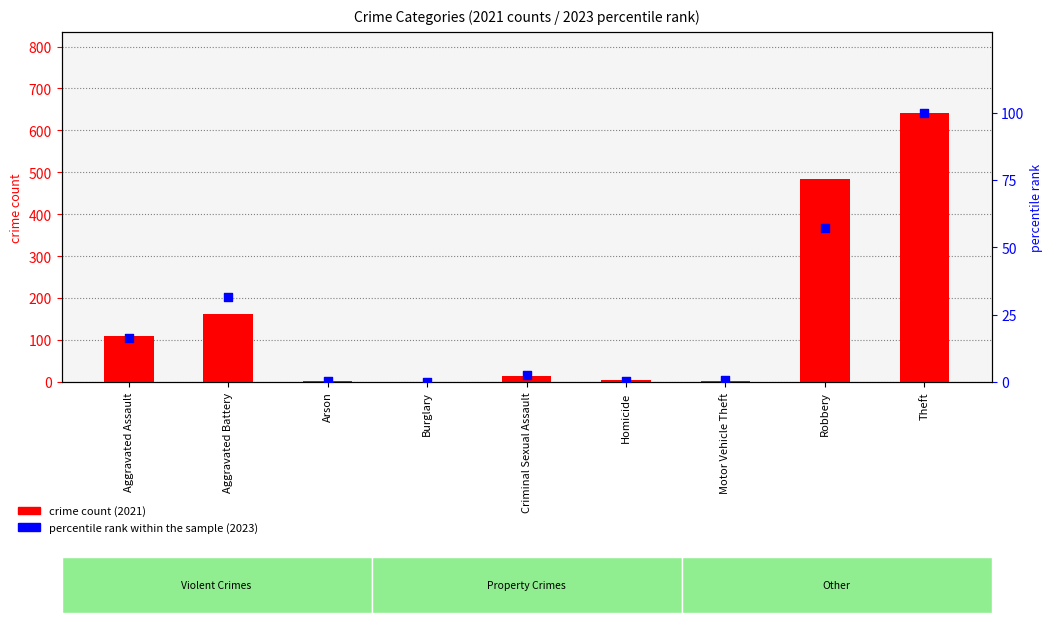

At which category is the sum across all series the highest?

Theft